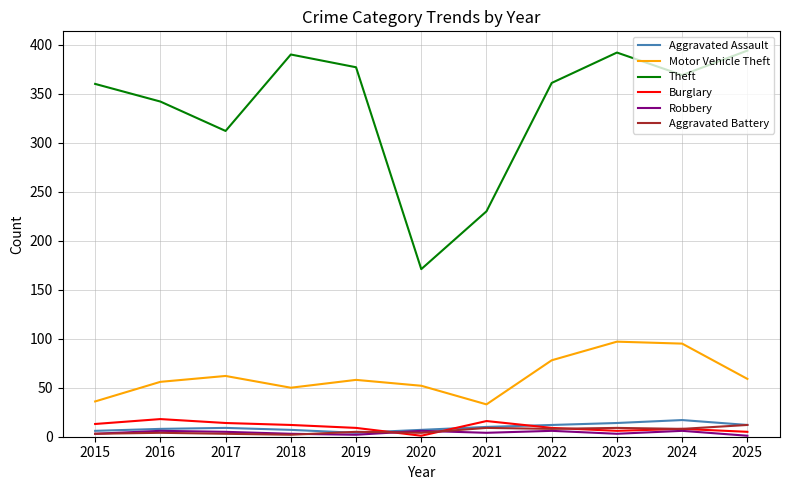

What are all the series names shown in the legend?

Aggravated Assault, Motor Vehicle Theft, Theft, Burglary, Robbery, Aggravated Battery